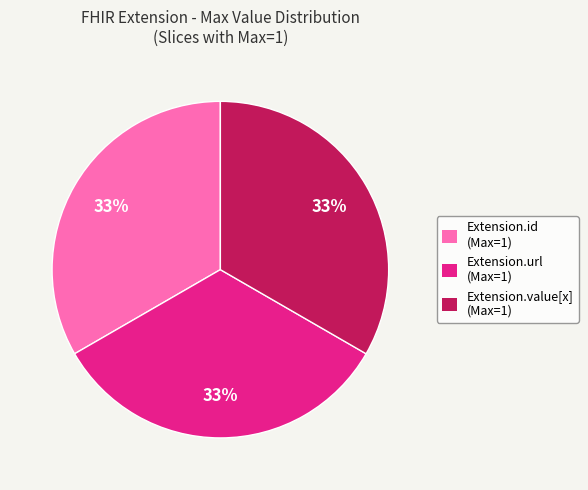

Count the number of slices in the pie.

3